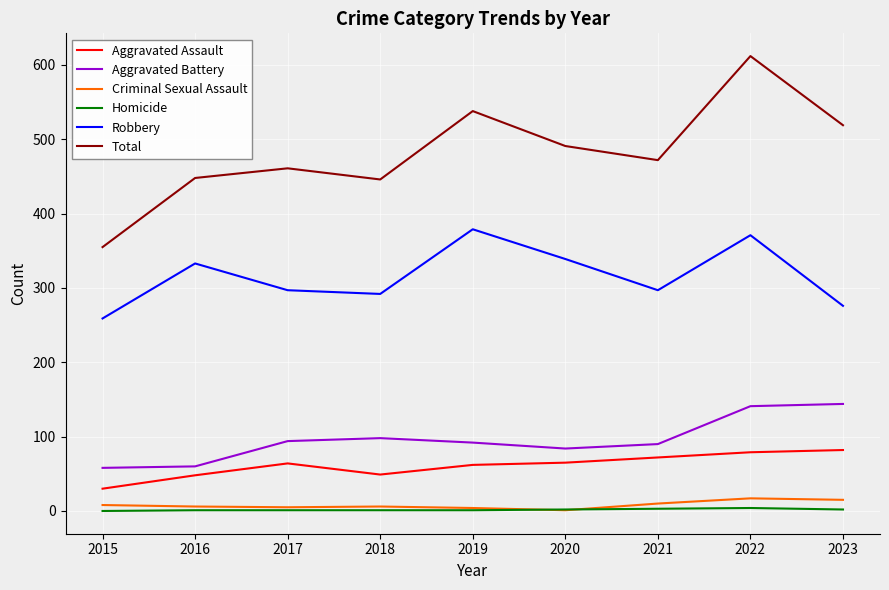

What is the total value across all series at 2022?

1224